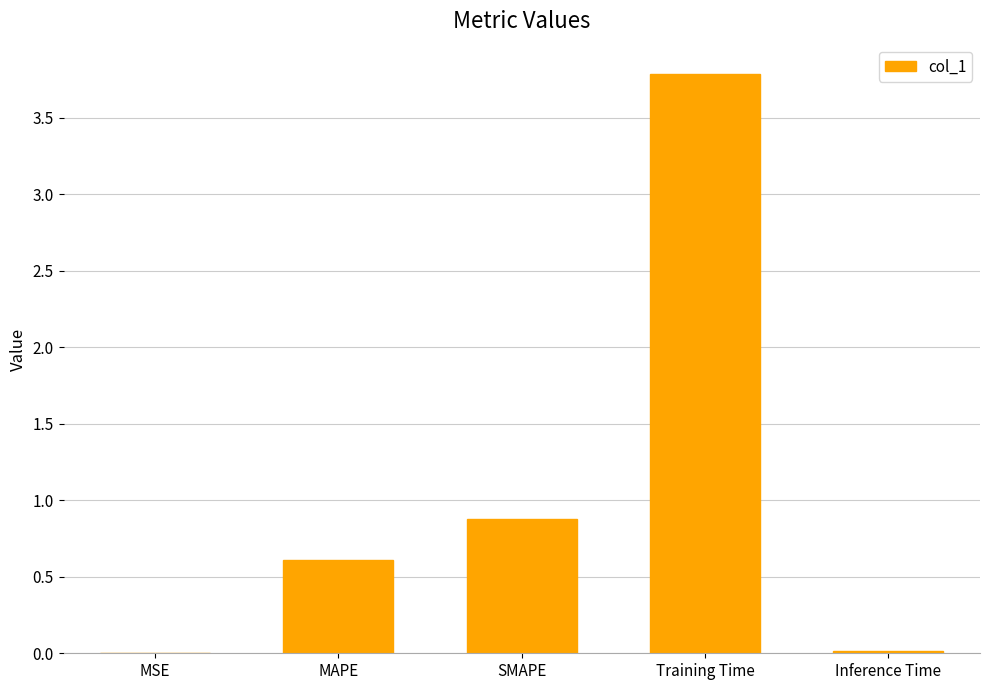

Does the chart contain stacked bars?

No